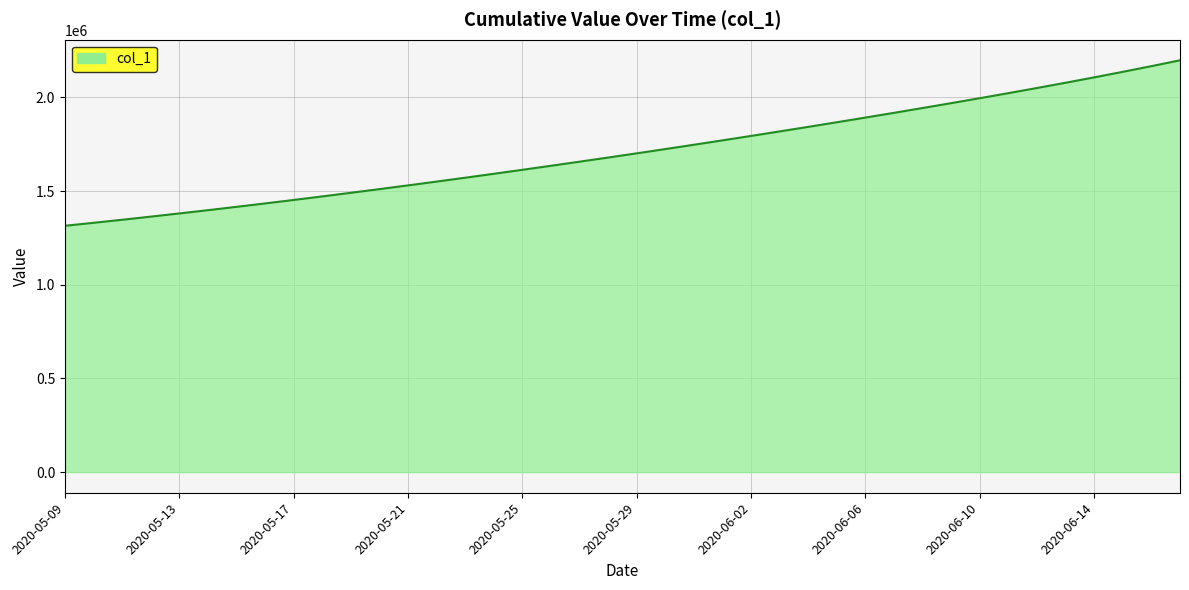

How many lines are shown in the chart?

1